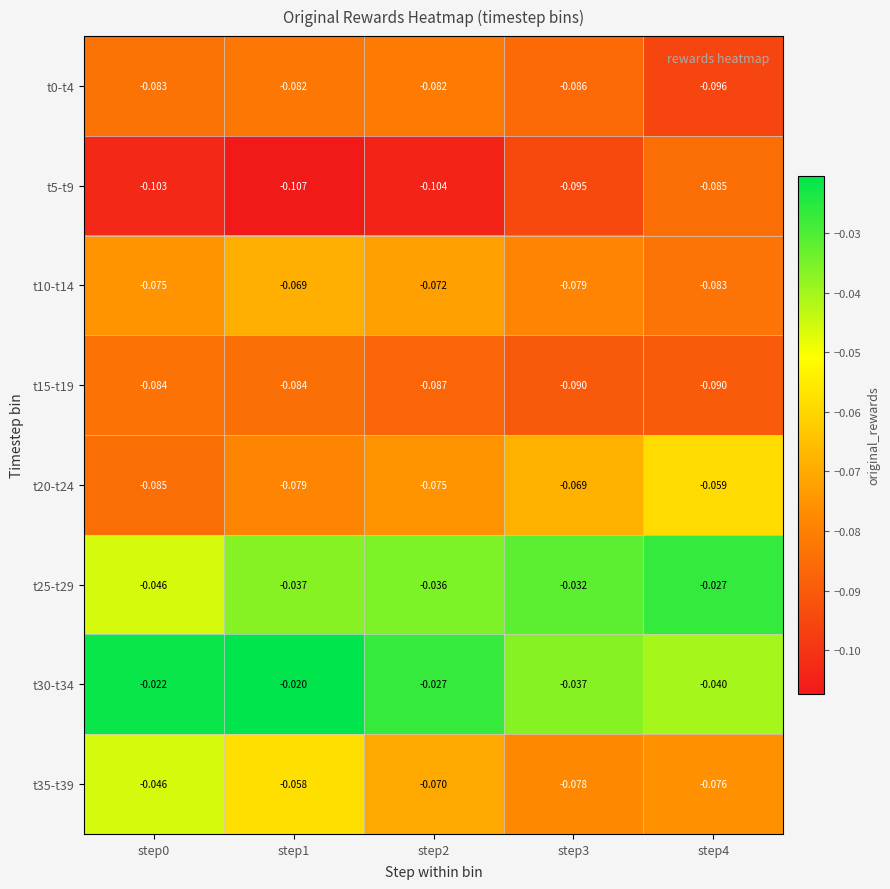

Is the value of t20-t24 at step0 greater than the value of t35-t39 at step1?

No